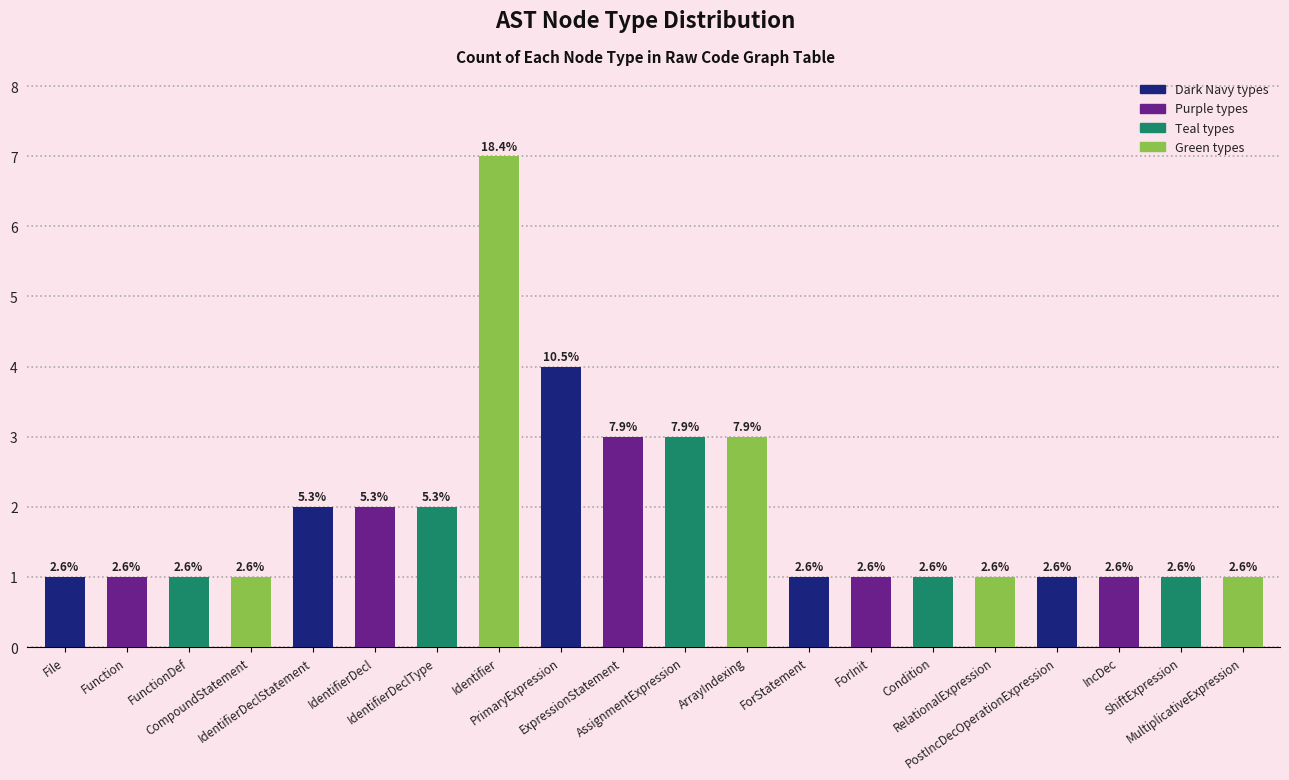

What is the change in value from CompoundStatement to IdentifierDeclStatement?

+1